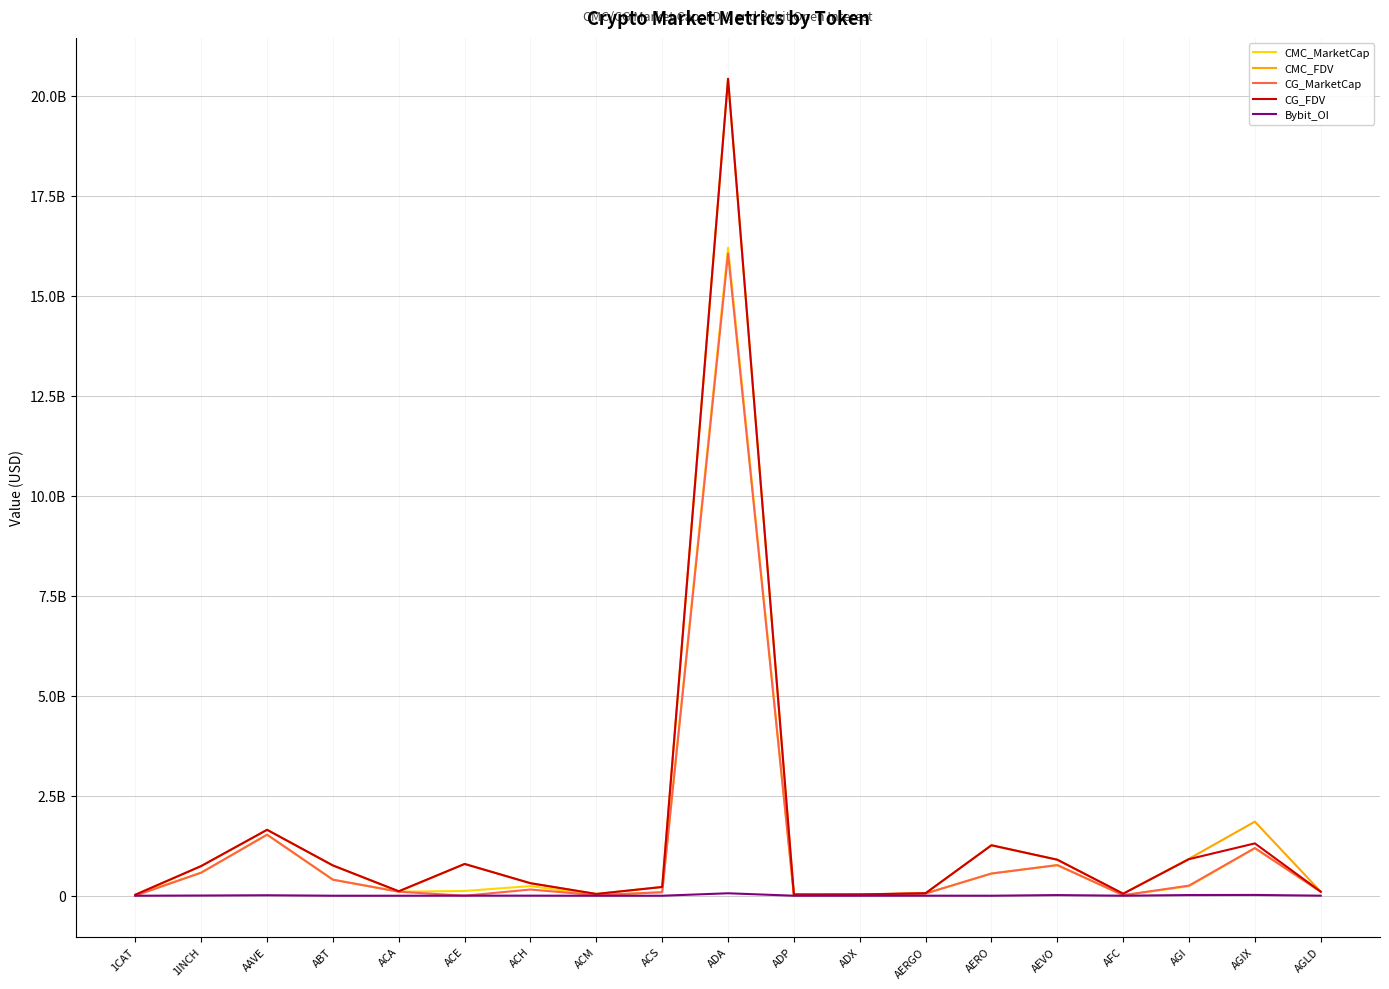

How many positive values does the CG_MarketCap series have?

17